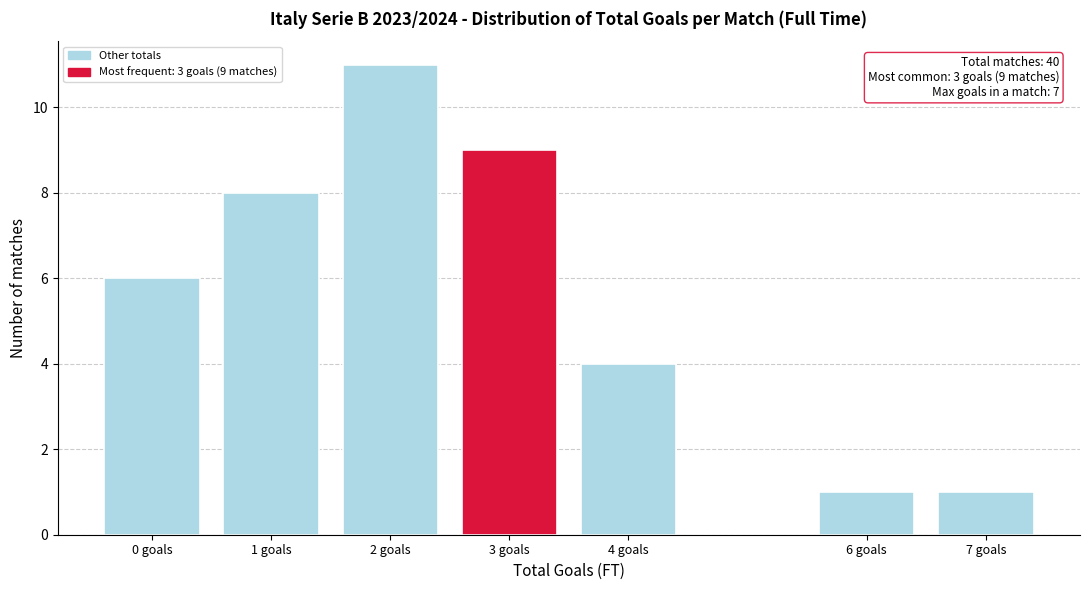

Reading left to right, what are all the values shown in this chart?

6	8	11	9	4	1	1